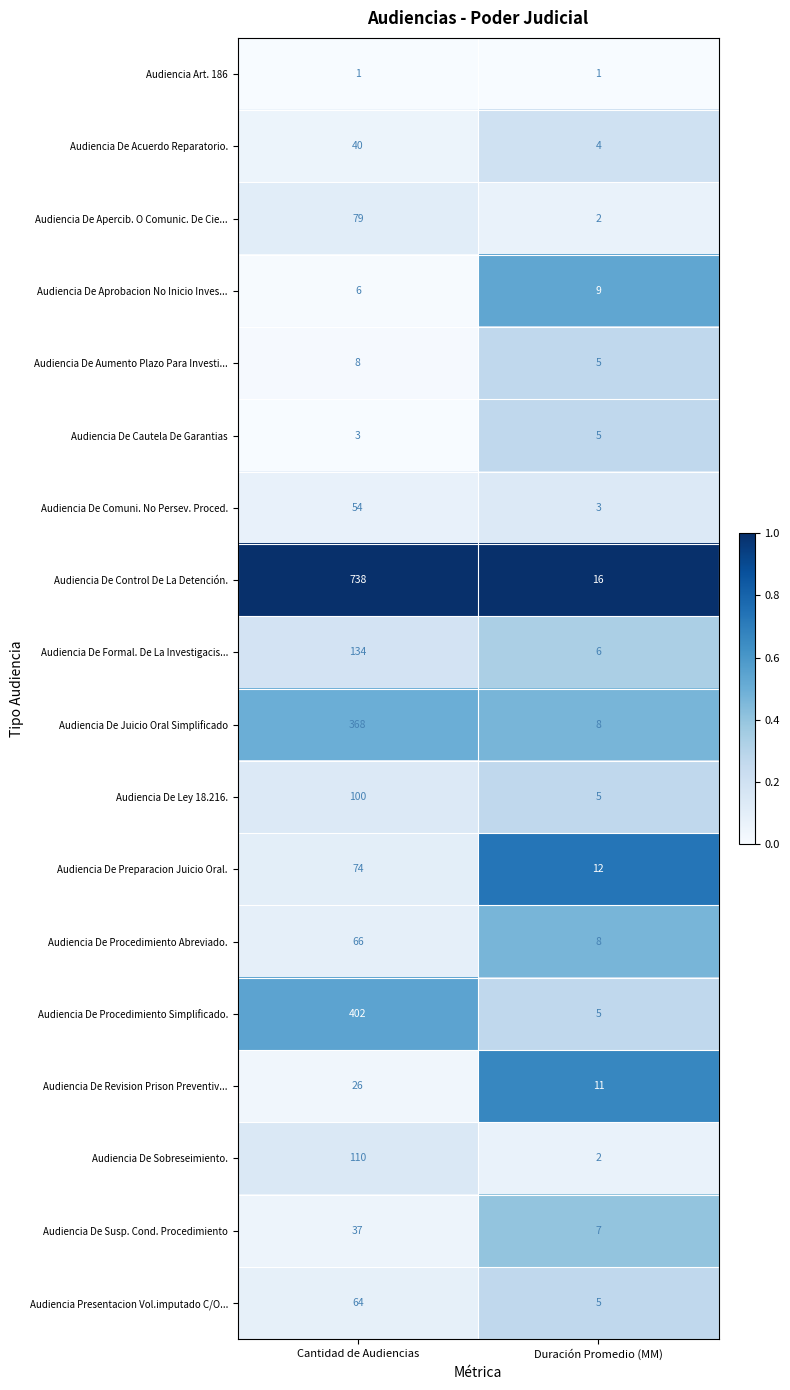

Between Cantidad de Audiencias and Duración Promedio (MM), which series saw the biggest shift?

Audiencia De Control De La Detención.